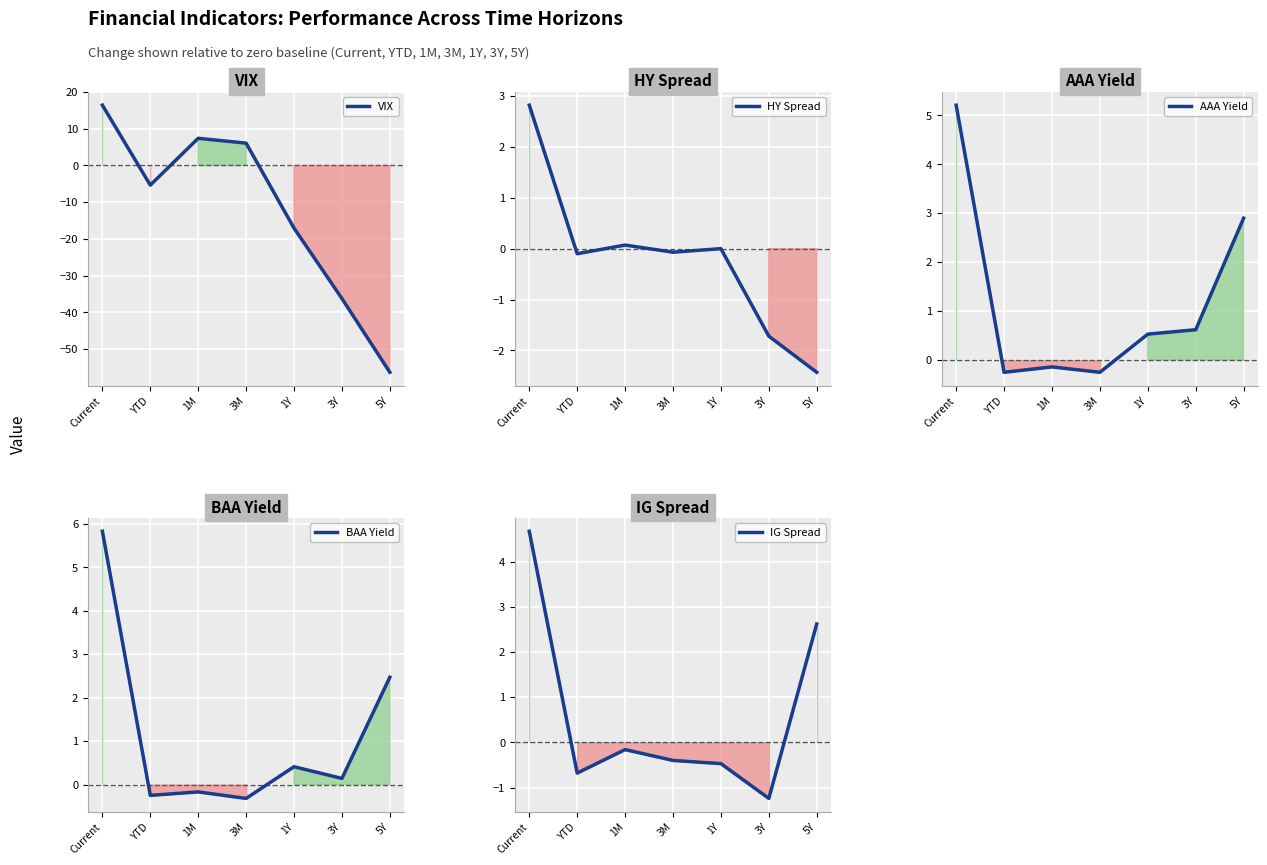

Reading left to right, what are all the values shown in this chart?

VIX: Current=16.4	YTD=-5.4	1M=7.4	3M=6.1	1Y=-17.1	3Y=-36.2	5Y=-56.3
HY Spread: Current=2.8	YTD=-0.1	1M=0.1	3M=-0.1	1Y=0.0	3Y=-1.7	5Y=-2.4
AAA Yield: Current=5.2	YTD=-0.2	1M=-0.1	3M=-0.2	1Y=0.5	3Y=0.6	5Y=2.9
BAA Yield: Current=5.8	YTD=-0.2	1M=-0.2	3M=-0.3	1Y=0.4	3Y=0.1	5Y=2.5
IG Spread: Current=4.7	YTD=-0.7	1M=-0.2	3M=-0.4	1Y=-0.5	3Y=-1.2	5Y=2.6